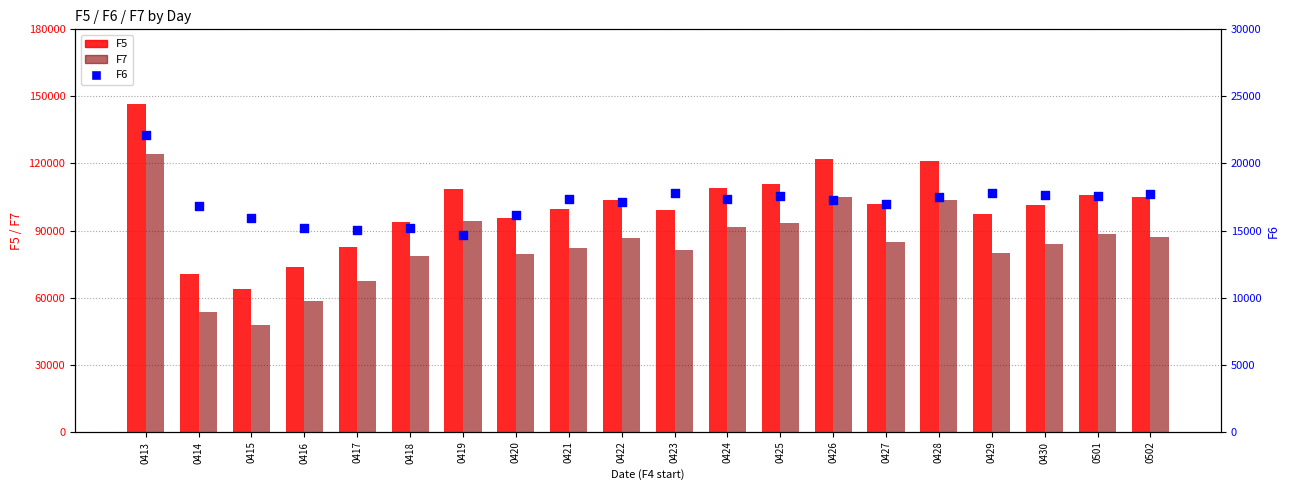

At how many categories does at least one series exceed 89945?

16